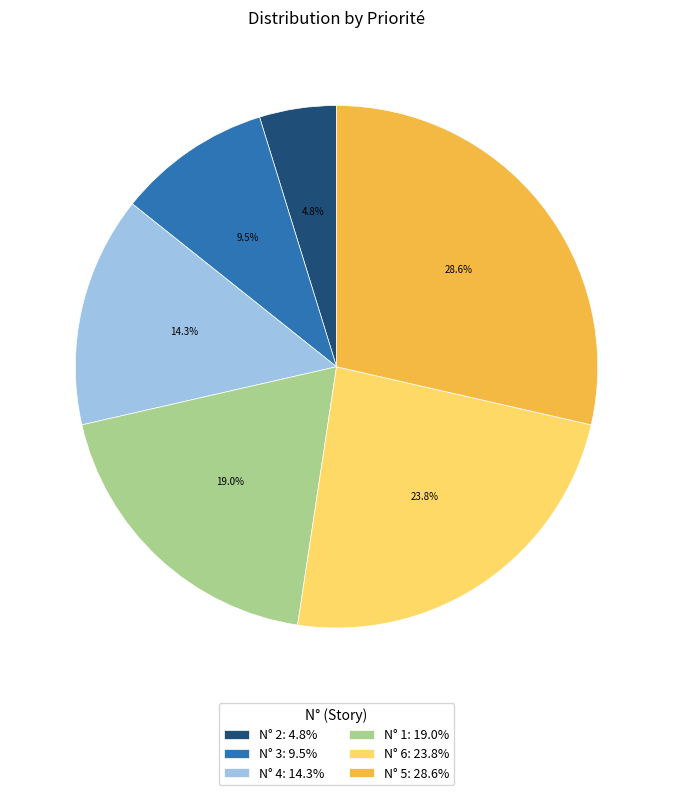

Which category has the smallest portion of the pie?

N° 2: 4.8%